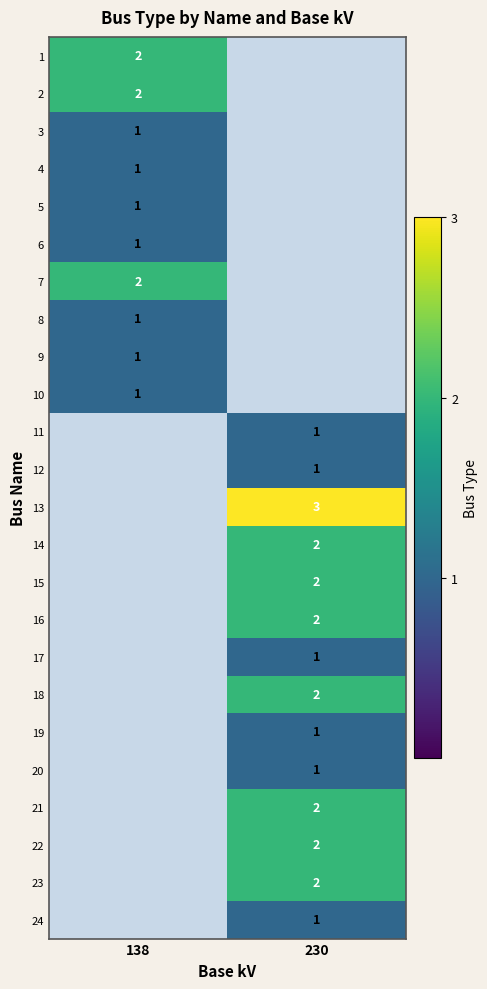

The value of 24 at 230 is 1. True or false?

True